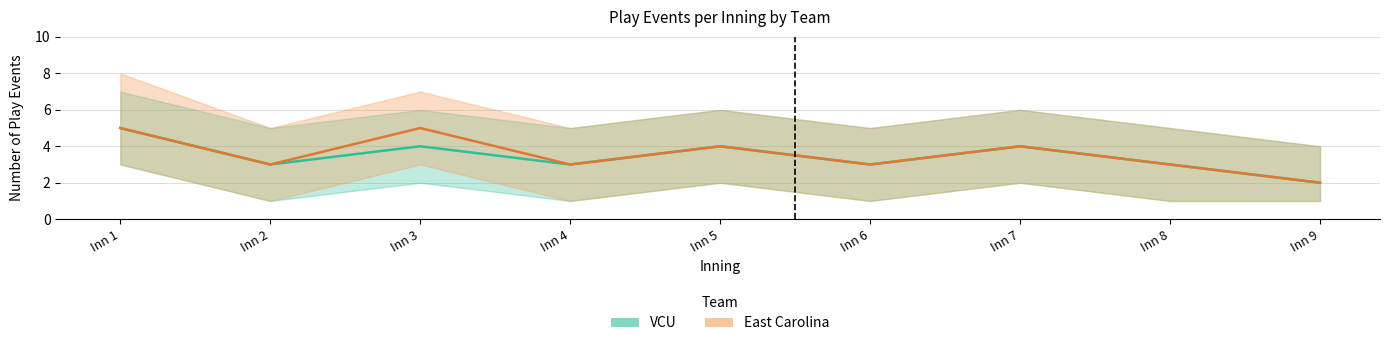

At which category is the sum across all series the highest?

Inn 1